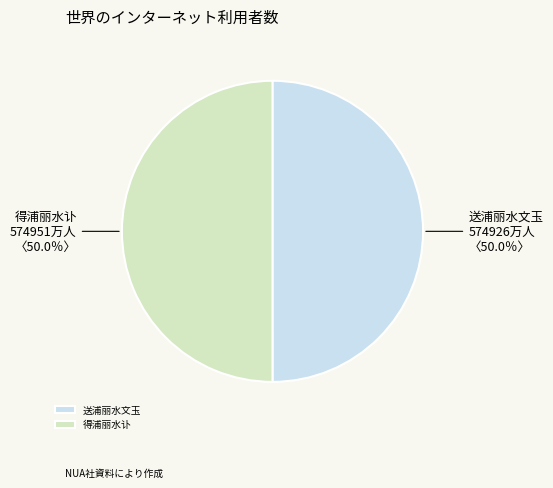

The 送浦丽水文玉 slice represents 50% of the pie. True or false?

True